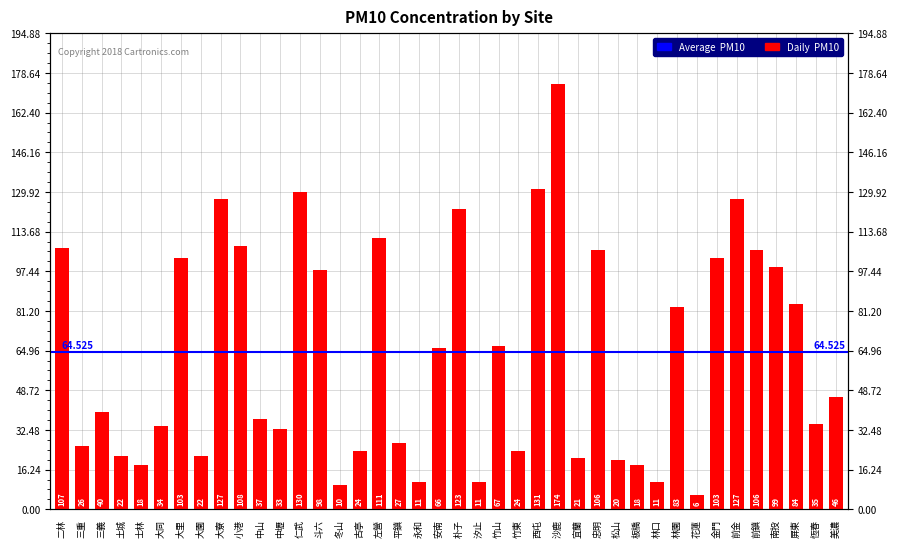

Which has a higher value, 永和 or 忠明?

忠明